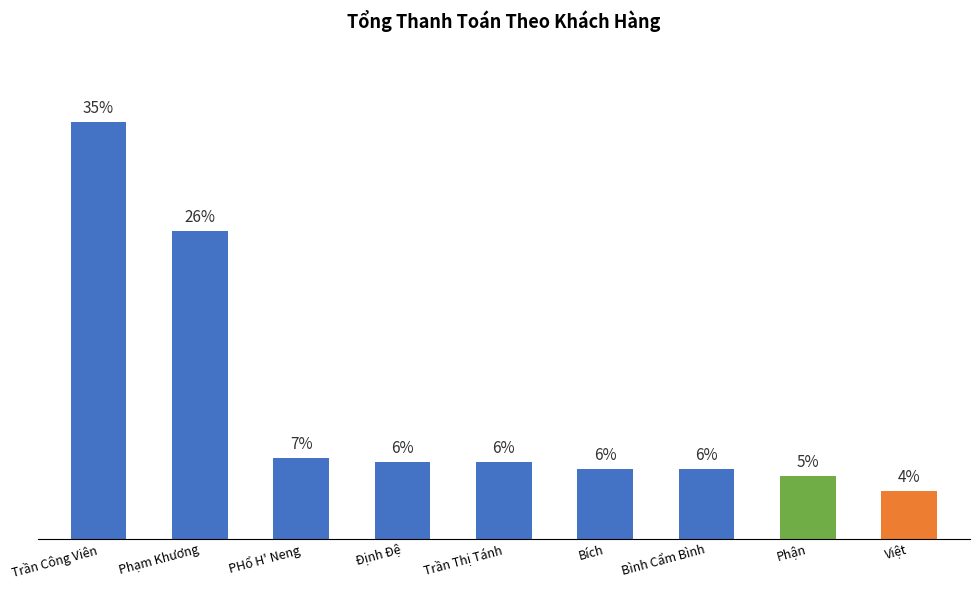

Does the chart contain stacked bars?

No